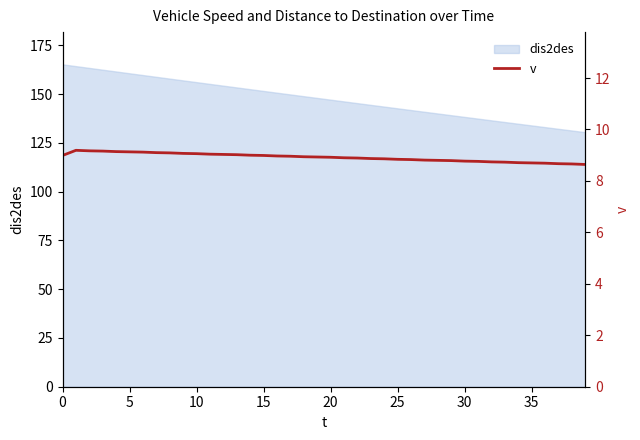

Between 26 and 24, which is larger?

24